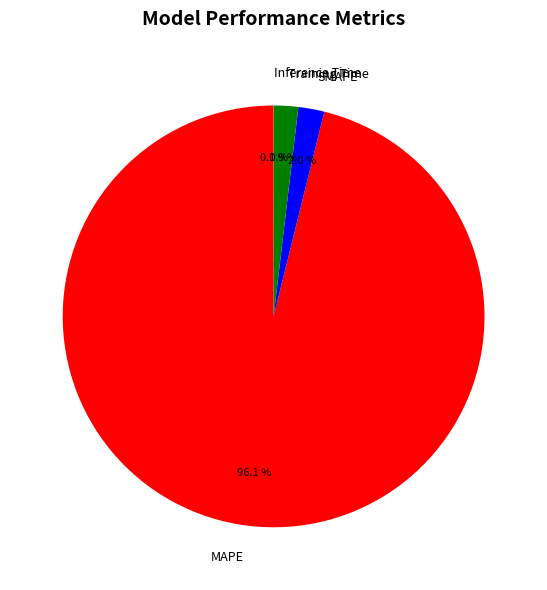

Is it true that MAPE is 96% of the pie?

True